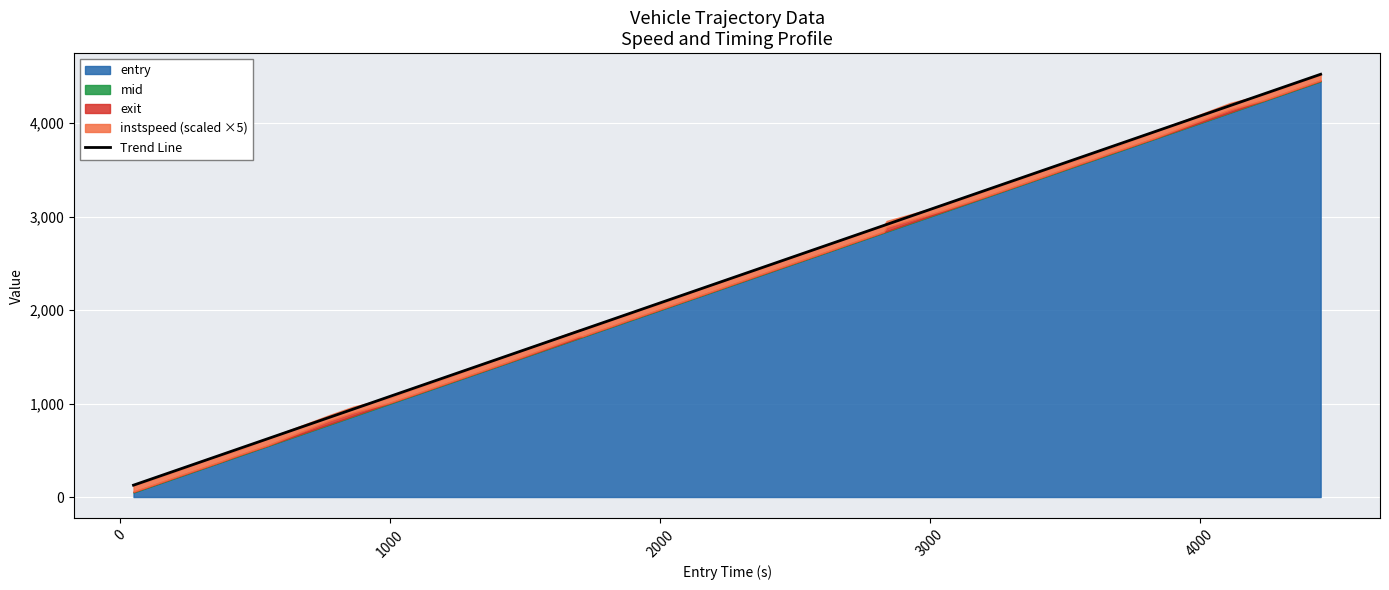

What is the minimum value for Trend Line?

126.7